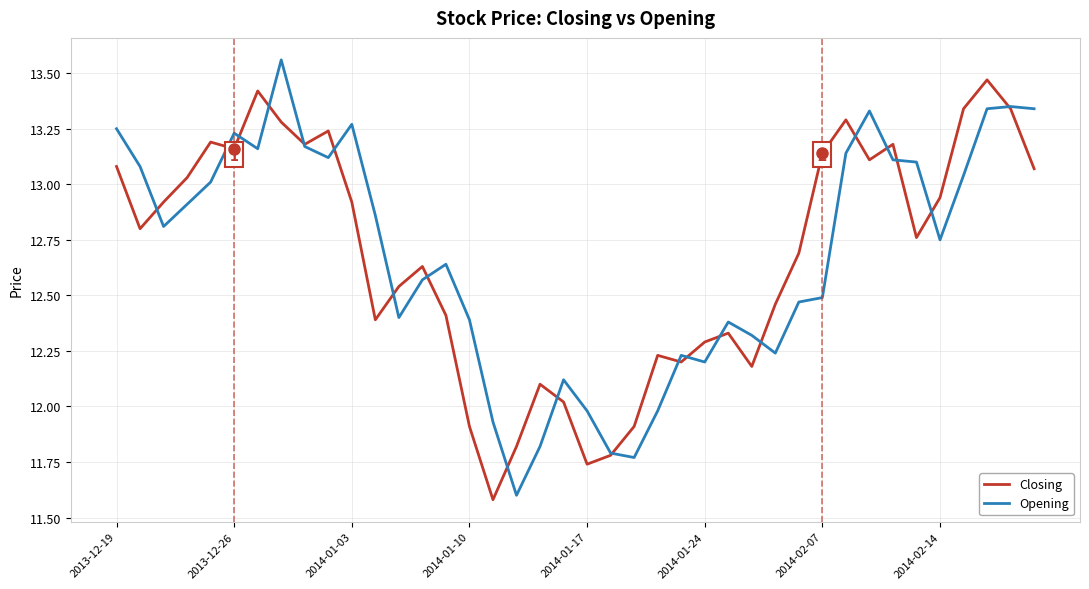

In Opening, how many points are higher than both neighbors (excluding endpoints)?

9